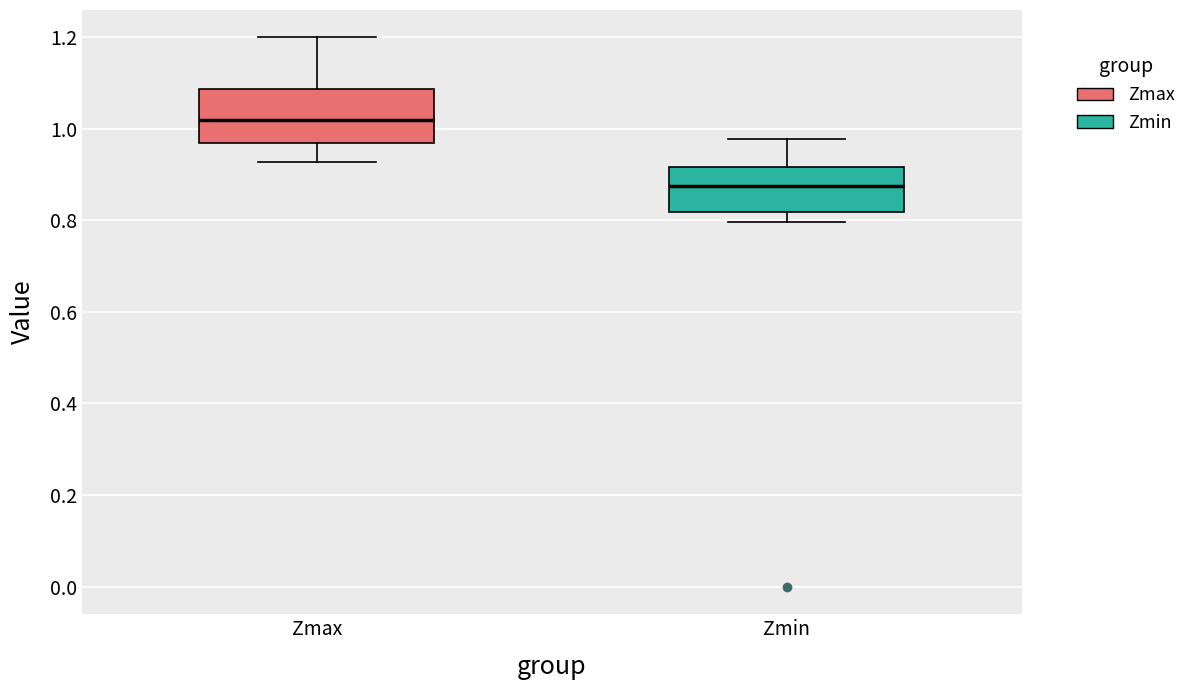

Reading left to right, read every box against the y-axis: the position of its median line, the range the box covers, and the ends of its whiskers. The values are not printed on the chart, so give them approximately, as read against the axis.

Zmax: median 1.02, box 0.96 to 1.08, whiskers 0.92 to 1.20
Zmin: median 0.88, box 0.82 to 0.92, whiskers 0.80 to 0.98